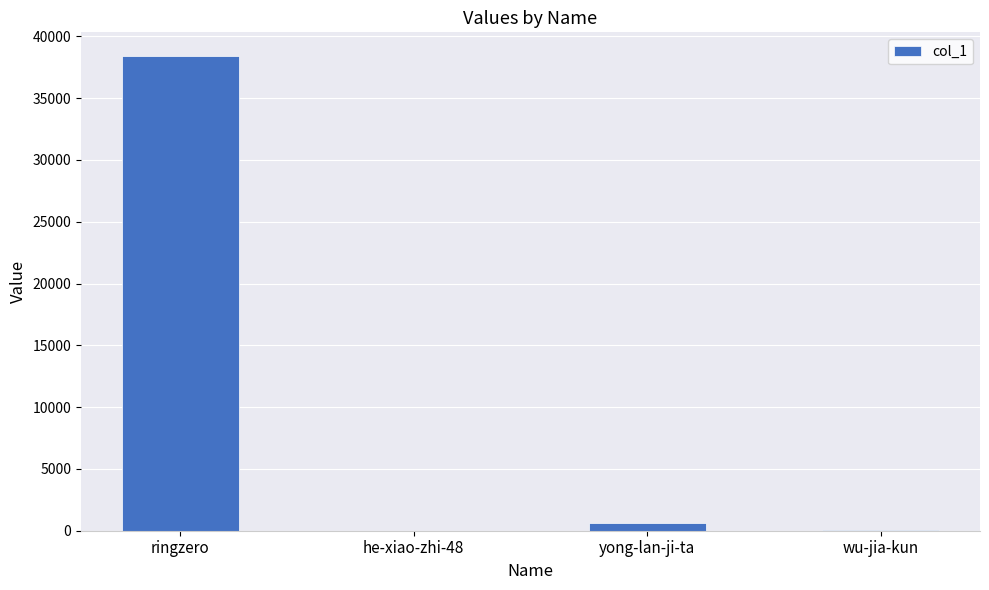

What is the greatest value displayed?

38402